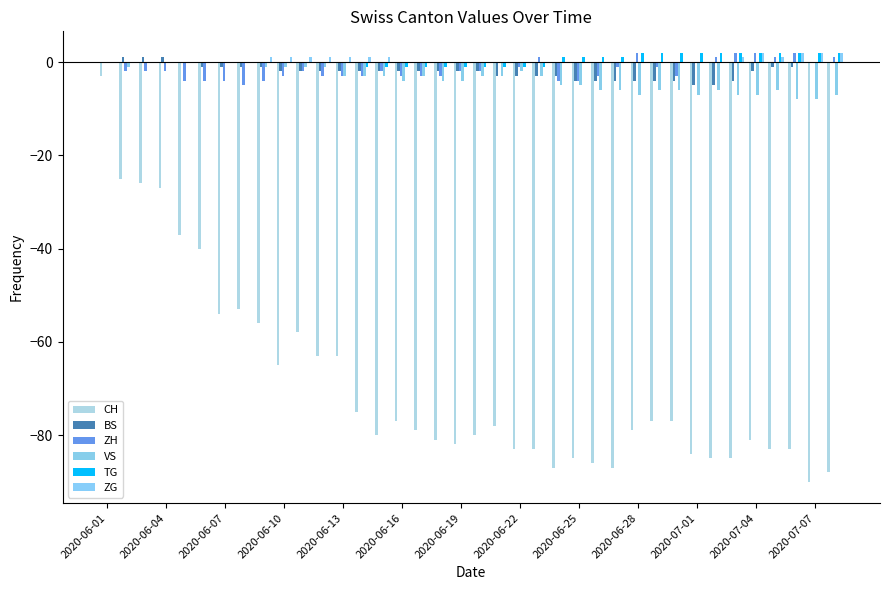

Are the bars grouped side by side (vs. stacked)?

Yes